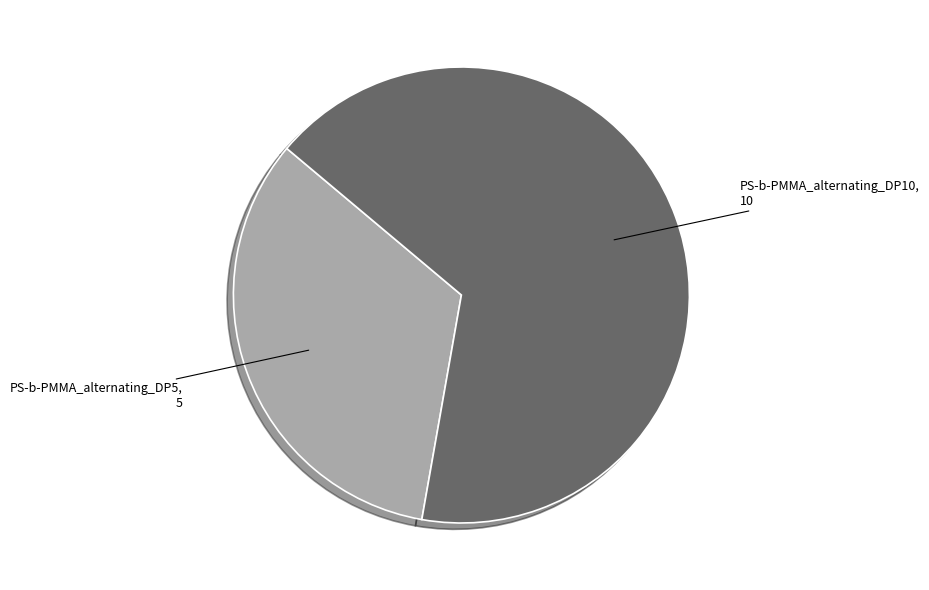

True or false: PS-b-PMMA_alternating_DP5 accounts for 33% of the total.

True